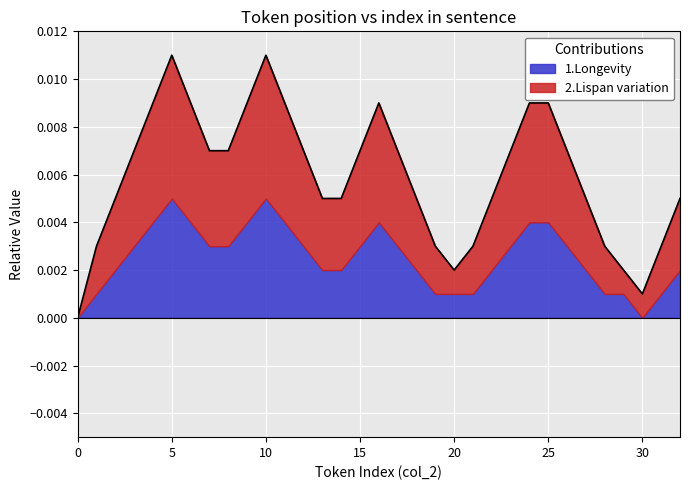

The chart shows a value of 0.0 at 0. True or false?

False